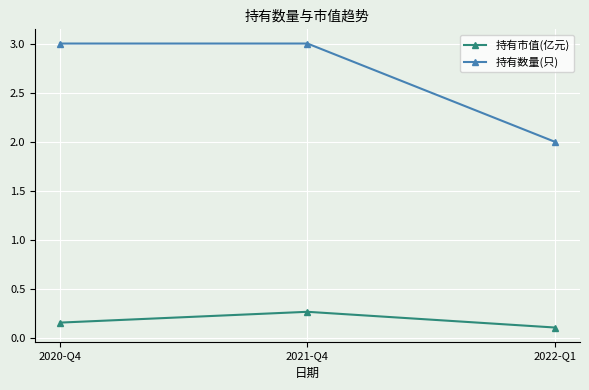

What is the label of the 2nd point from the left?

2021-Q4